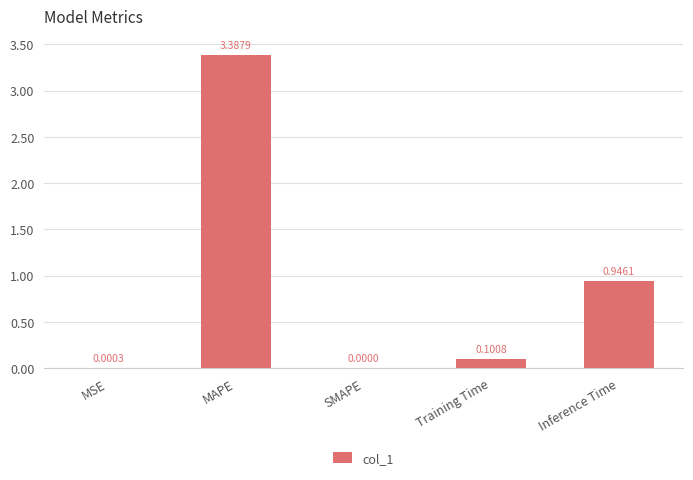

At which label is the value closest to 1?

Inference Time